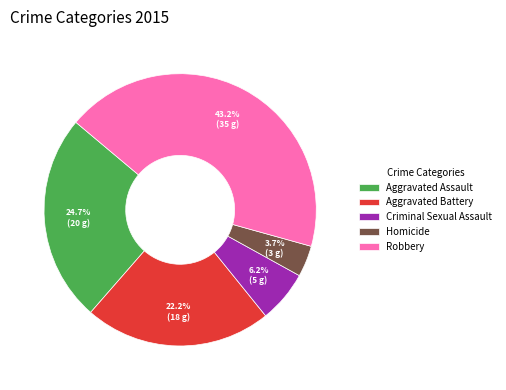

Approximately how many times larger is the value at Aggravated Battery compared to Robbery?

0.5